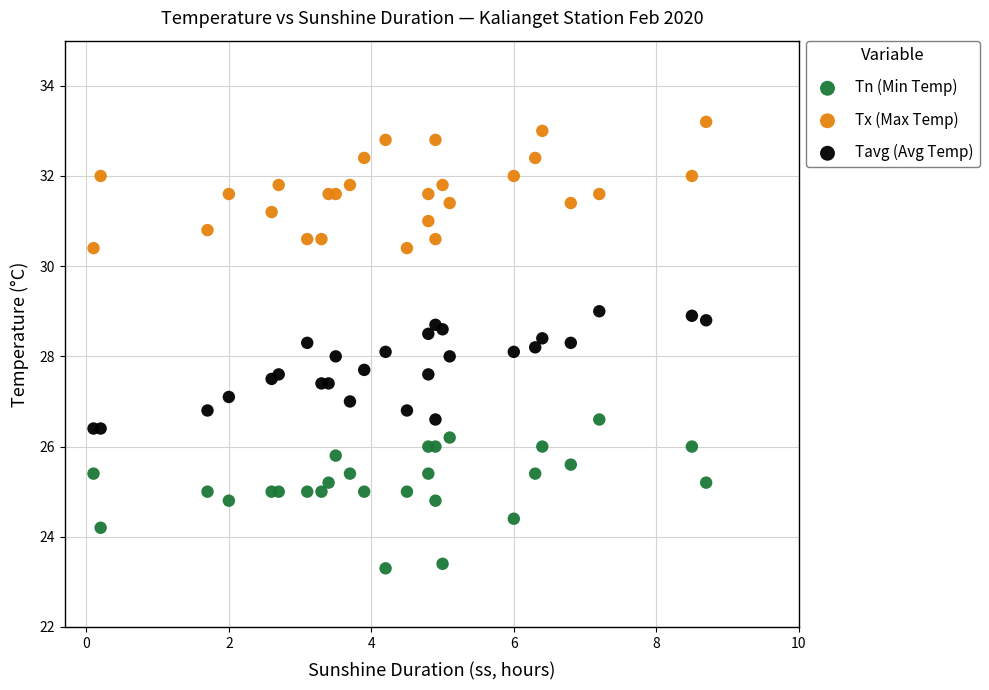

What is the X range (max minus min) for the scatter plot?

8.6